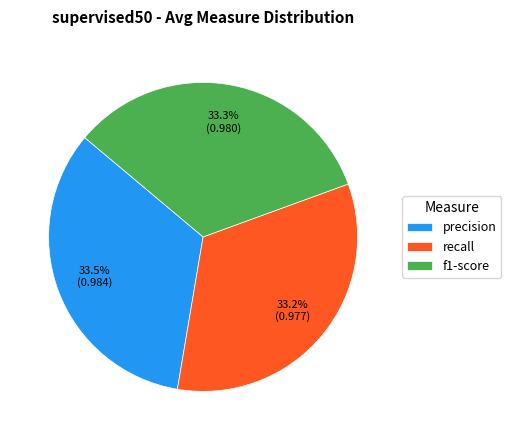

Approximately how many times larger is the value at f1-score compared to recall?

1.0